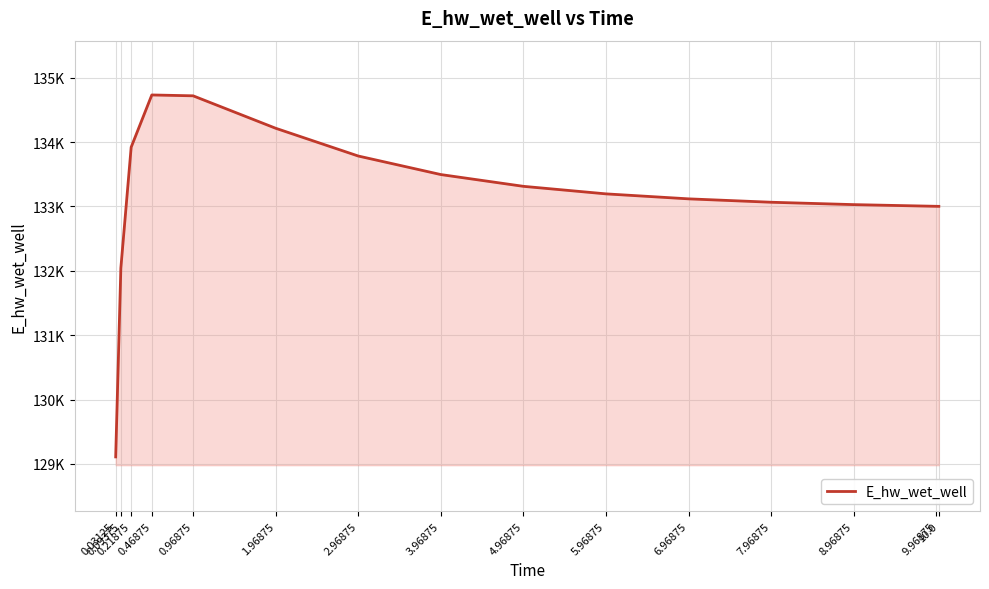

Does the chart have visible grid lines?

Yes